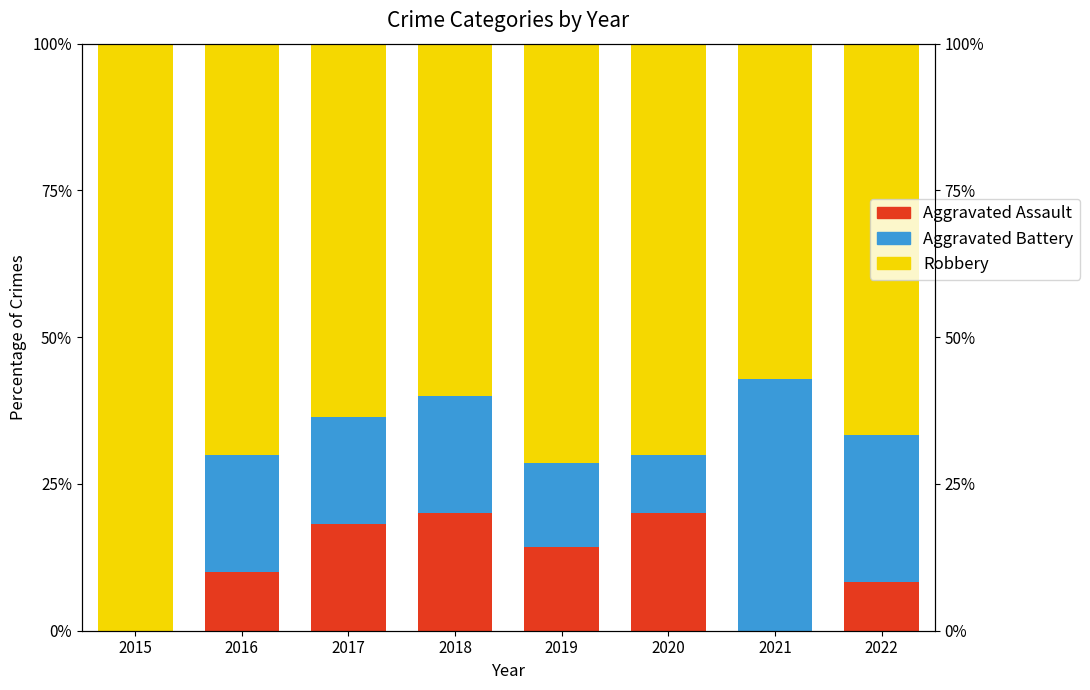

What is the average value of the Aggravated Assault series?

11.4